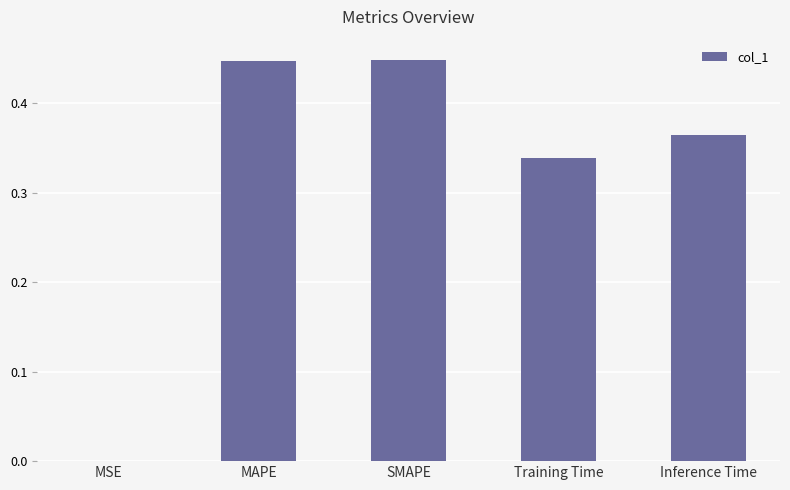

What is the sum of the values at MAPE and SMAPE?

0.9